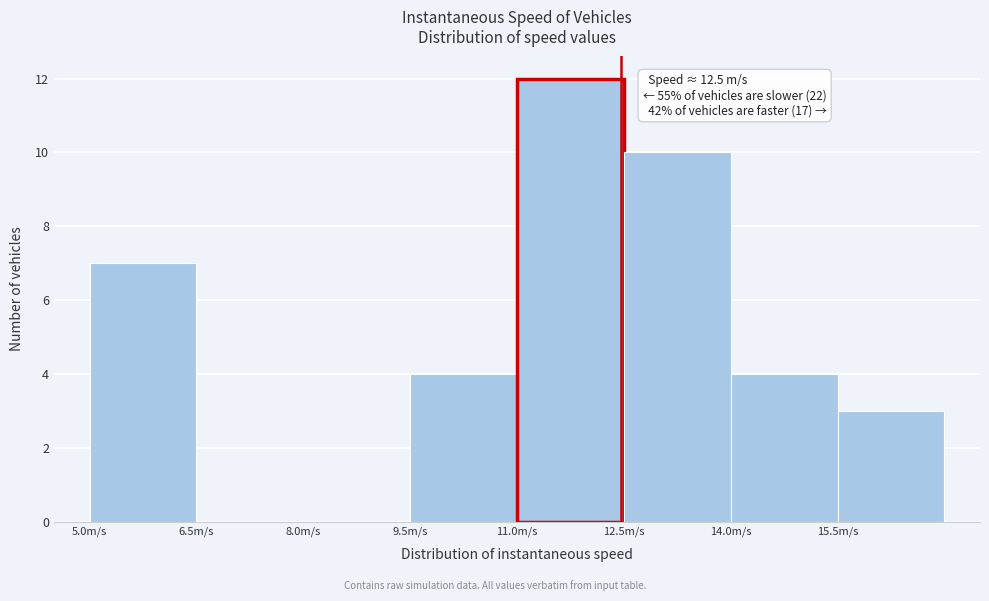

Which range on the x-axis has the tallest bar?

11.0 to 12.5